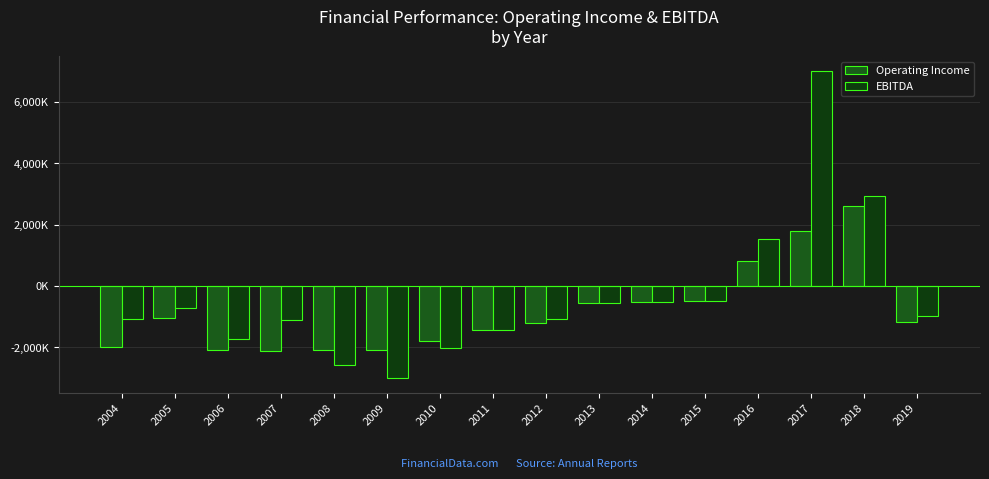

True or false: Operating Income has a value of -1513740 at 2005.

False